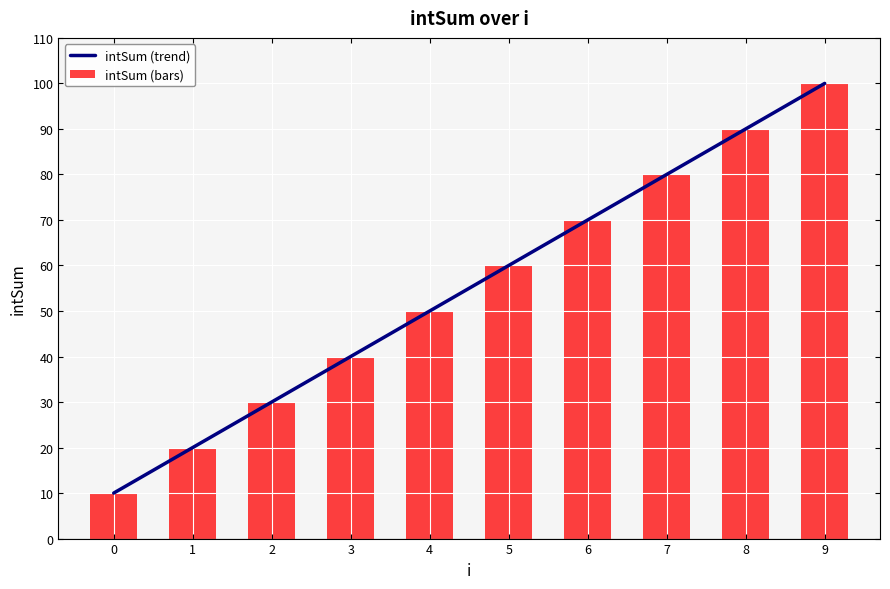

Are the bars horizontal?

No